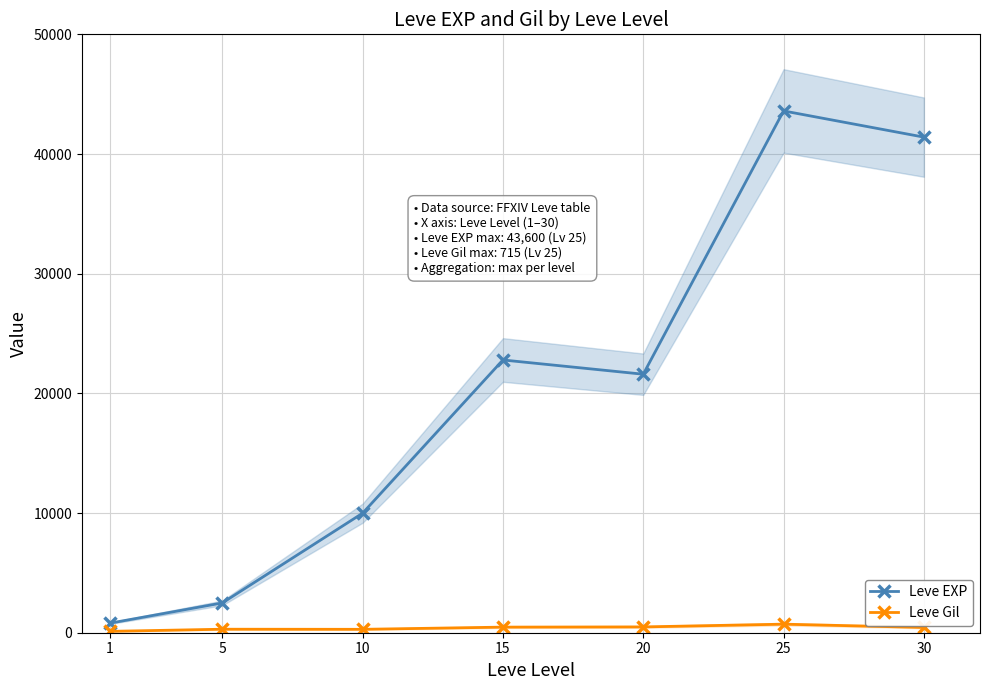

What is the value of the Leve EXP point at the 1st from the left?

800